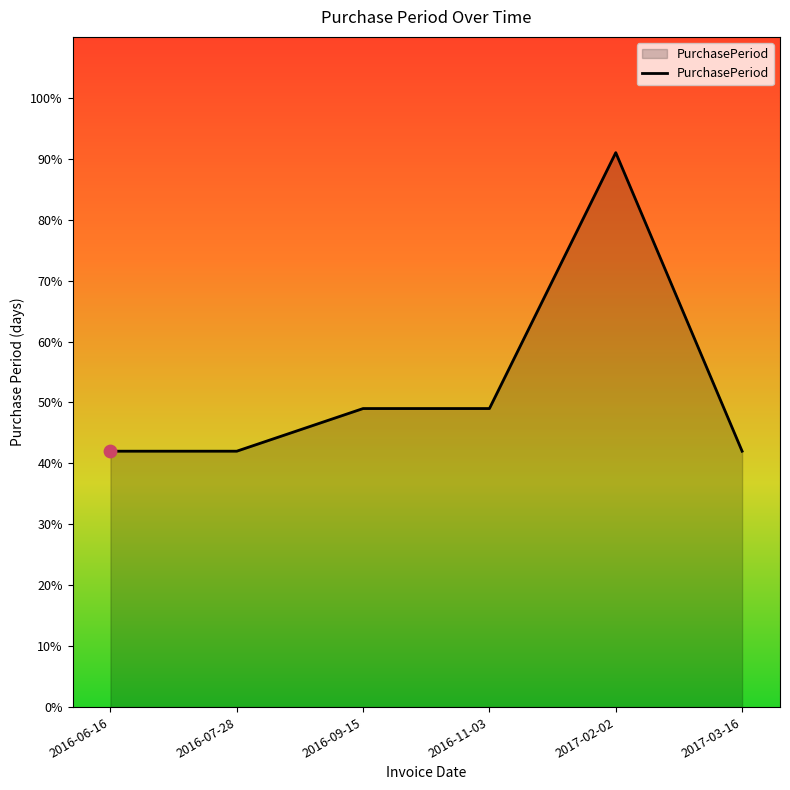

What is the ratio of the value at 2017-02-02 to the value at 2017-03-16?

2.2